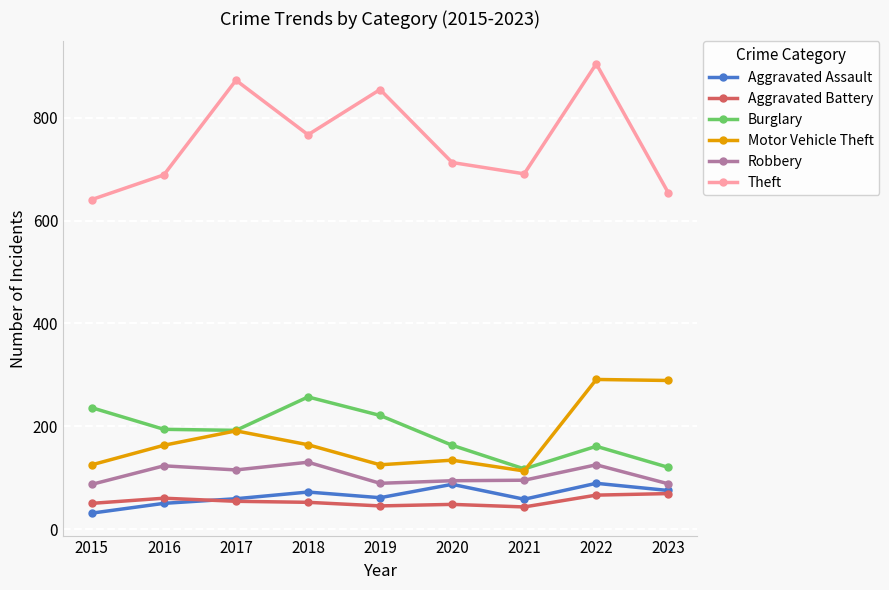

Read the Robbery value at 2018.

130